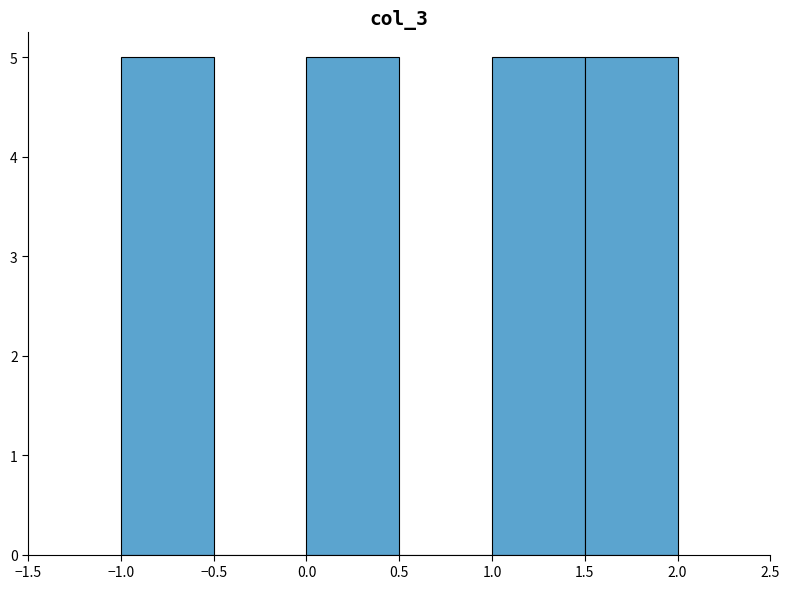

Reading left to right, transcribe this chart: for each bar, give the range it covers on the x-axis and its height. The values are not printed on the chart, so give them approximately, as read against the axis.

-1.0 to -0.5: 5
-0.5 to 0.0: 0
0.0 to 0.5: 5
0.5 to 1.0: 0
1.0 to 1.5: 5
1.5 to 2.0: 5